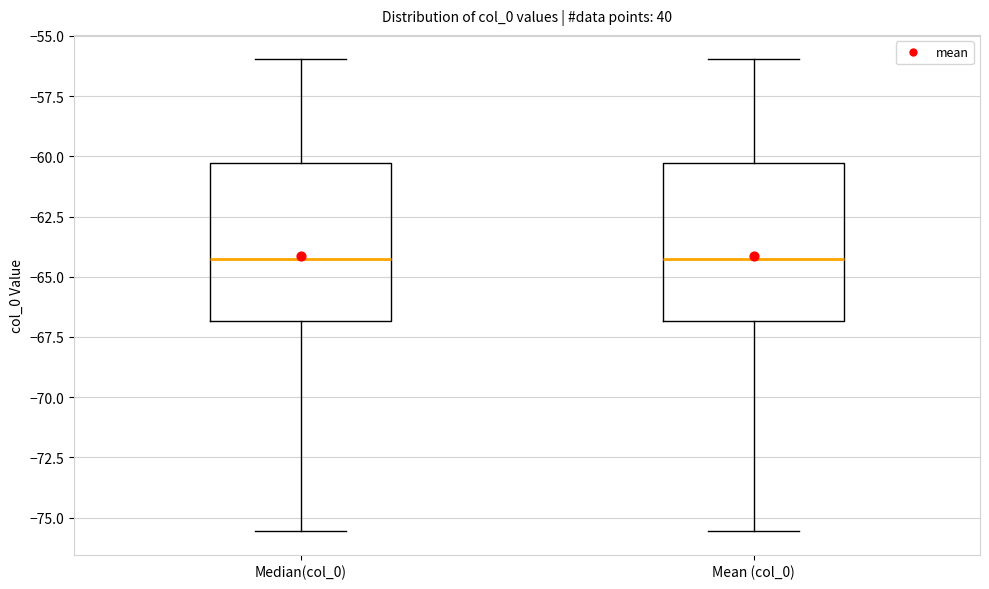

Reading left to right, transcribe this box plot: for each box, give where its median line is, the range the box spans, and where its two whiskers end, as read against the y-axis. The values are not printed on the chart, so give them approximately, as read against the axis.

Median(col_0): median -64.5, box -67.0 to -60.5, whiskers -75.5 to -56.0
Mean (col_0): median -64.5, box -67.0 to -60.5, whiskers -75.5 to -56.0